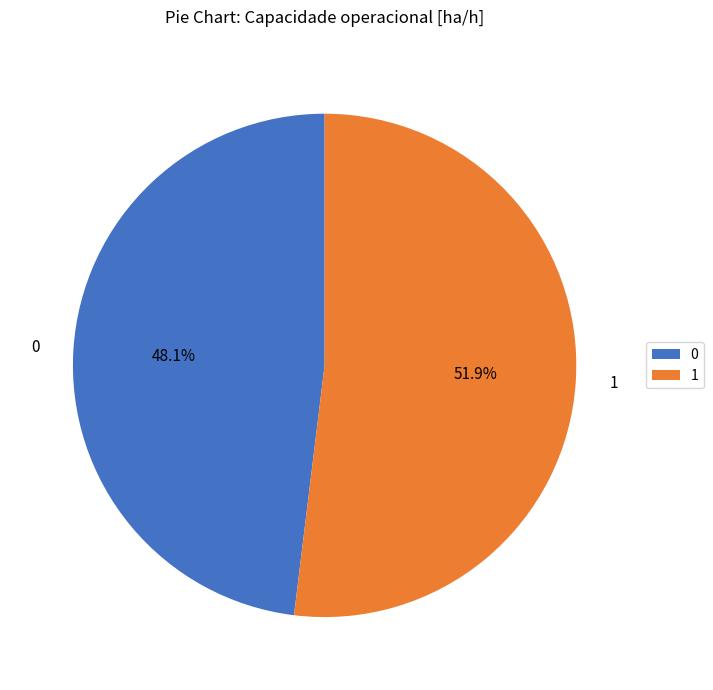

The 1 slice represents 52% of the pie. True or false?

True